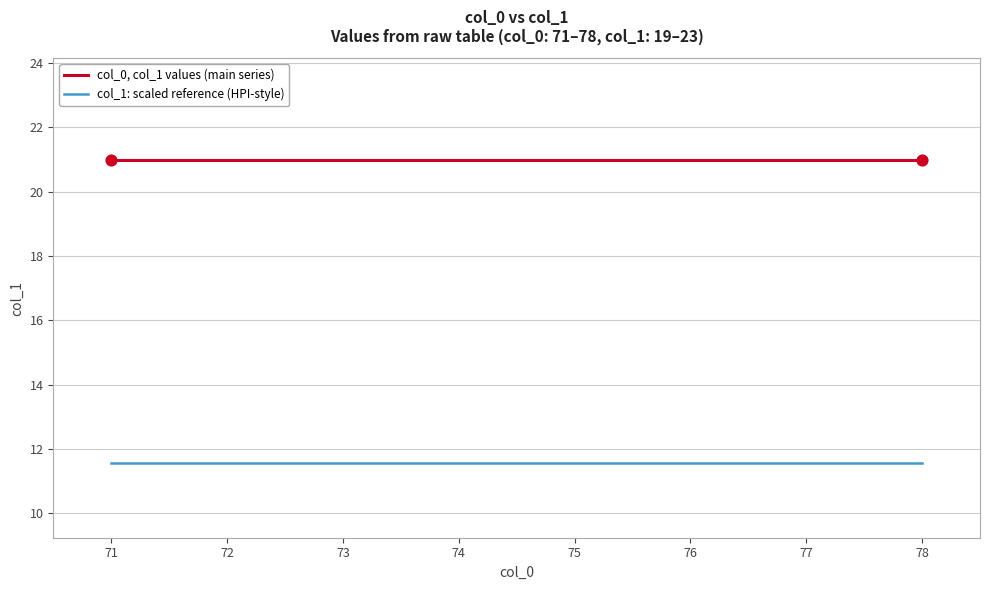

Which series has the largest total across all categories?

col_0, col_1 values (main series)